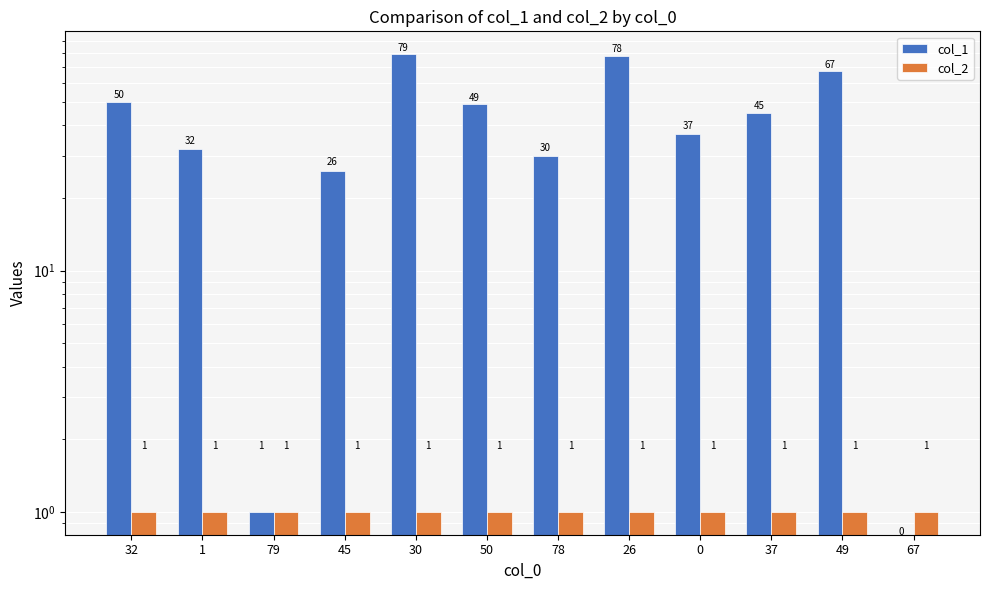

Between 49 and 26, which is larger?

26